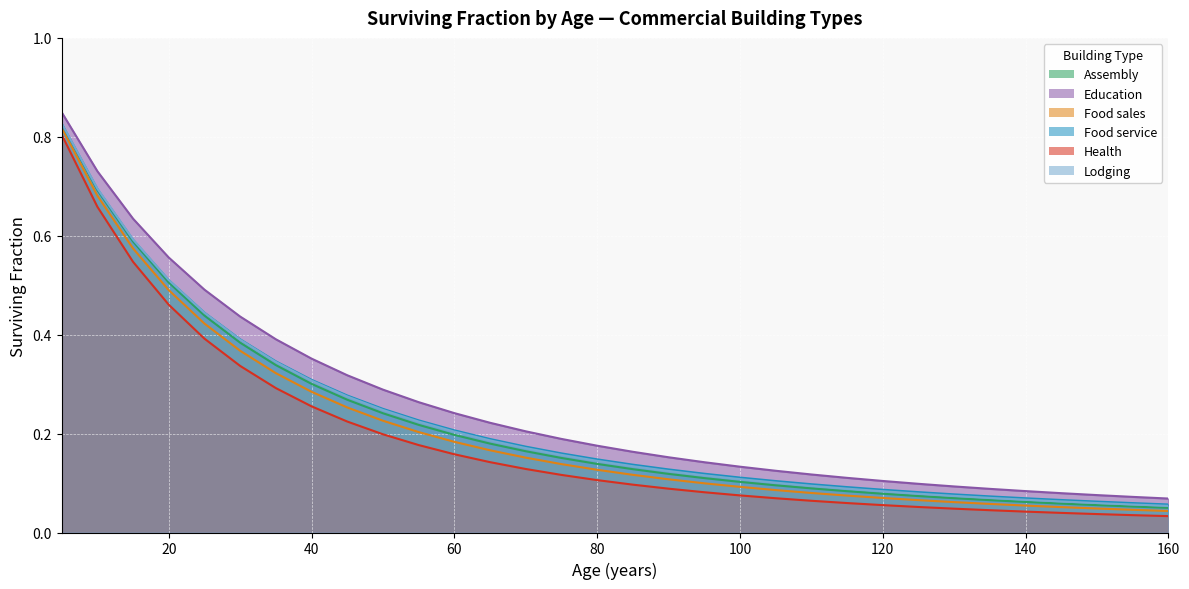

What is the difference between the Food sales values at 100 and 40?

0.2